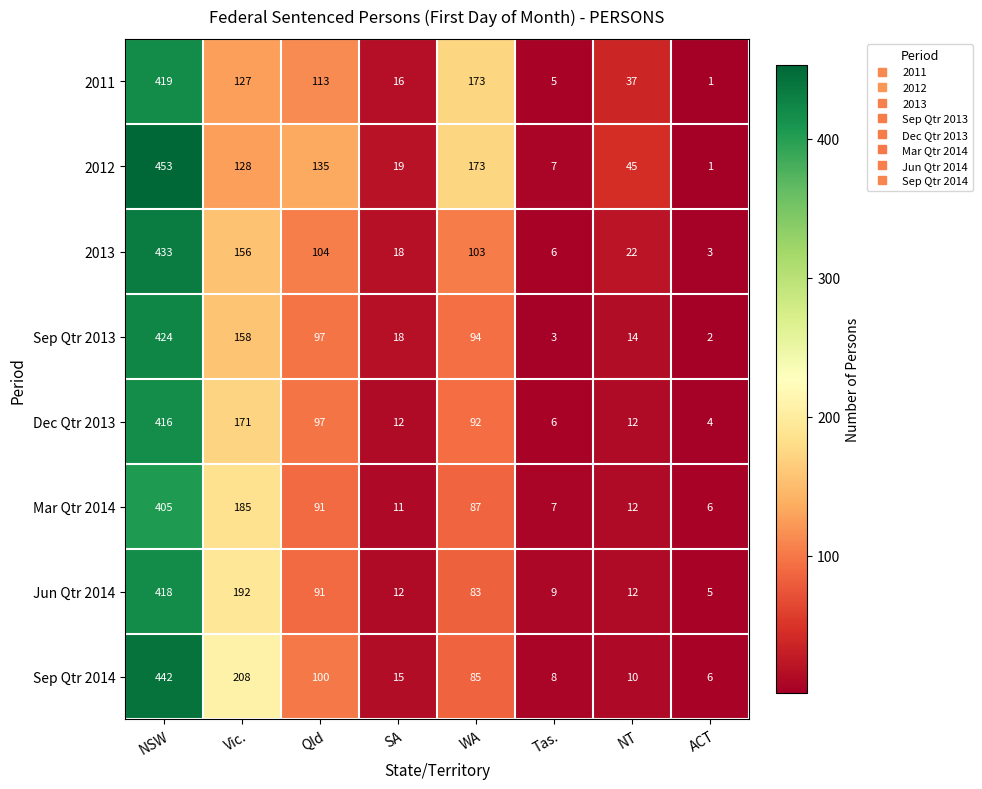

Where does the 2013 series first go above 103?

NSW